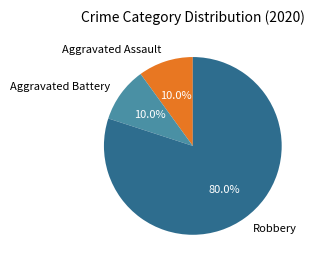

How many slices are in this pie chart?

3